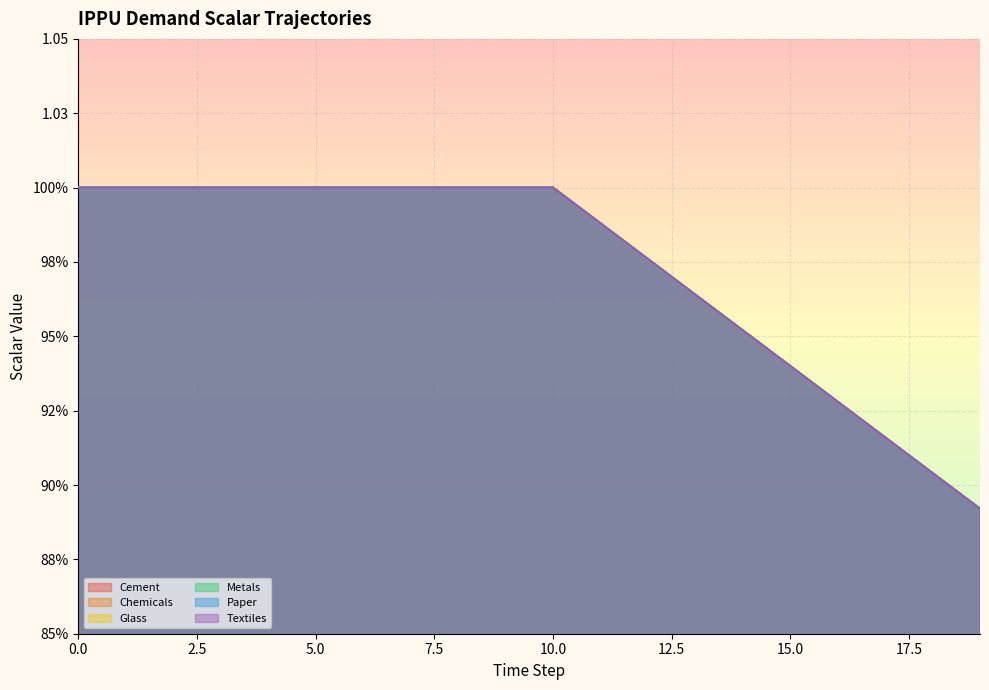

Which series has the largest range (max minus min)?

demscalar_ippu_cement